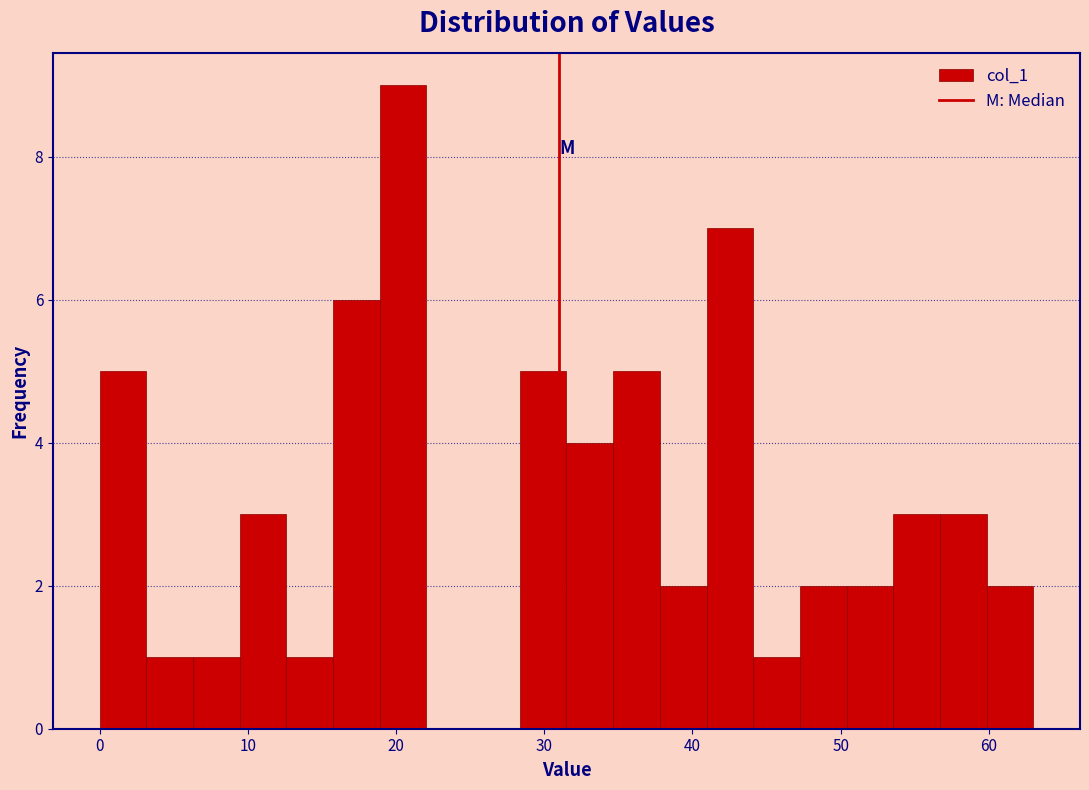

Around what value on the x-axis is the tallest bar? Give the approximate position of its centre, as read against the axis.

20